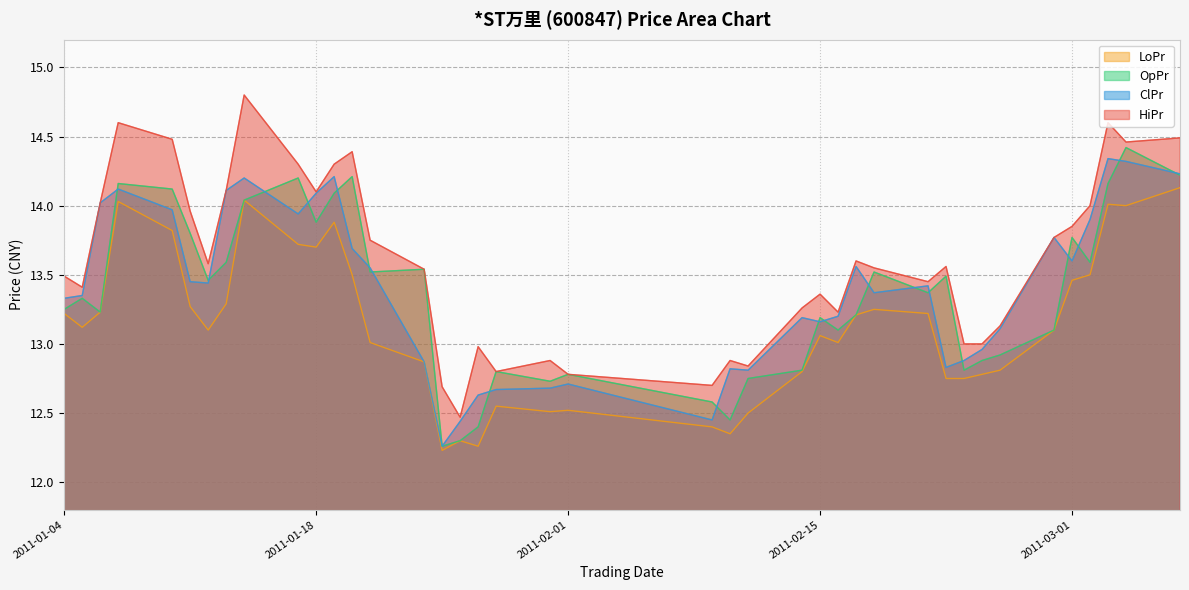

How many lines are shown in the chart?

4